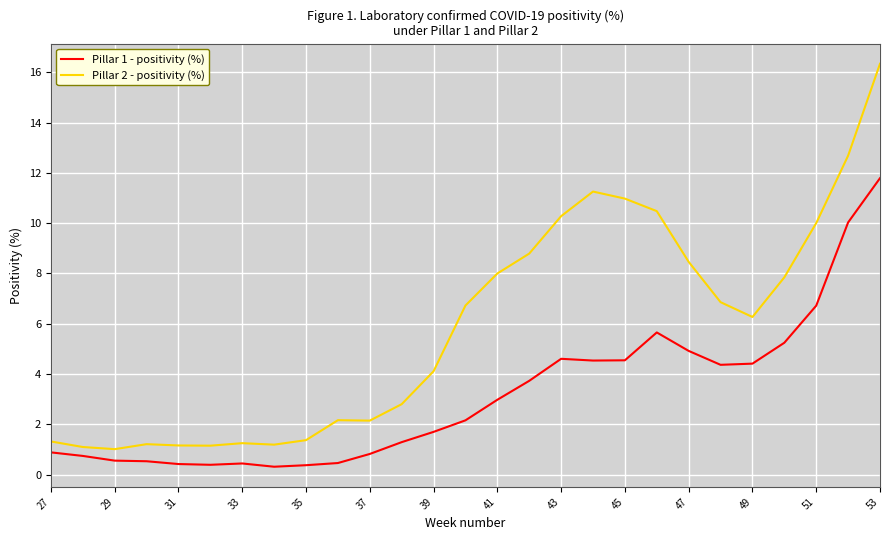

Which series has the widest spread of values?

Pillar 2 - positivity (%)